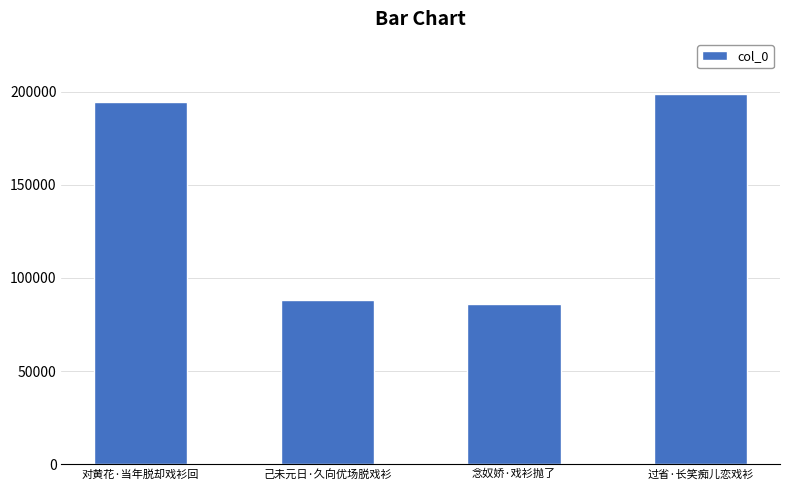

Rank the categories by value from lowest to highest.

念奴娇·戏衫抛了, 己未元日·久向优场脱戏衫, 对黄花·当年脱却戏衫回, 过省·长笑痴儿恋戏衫